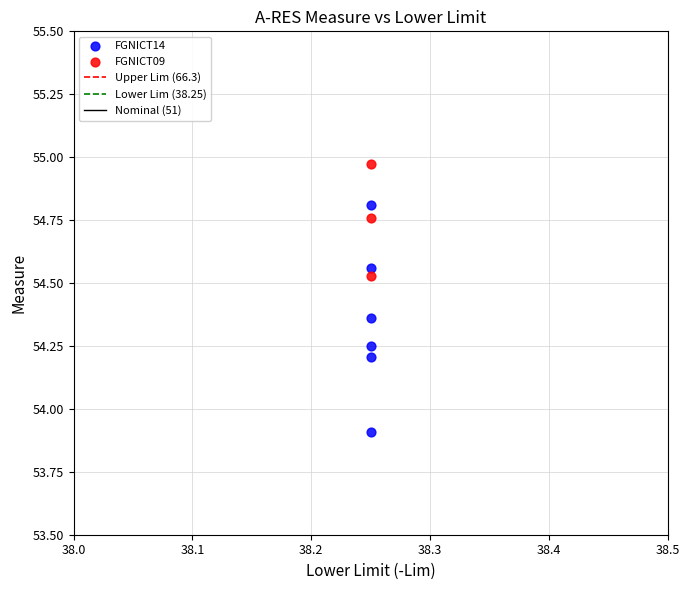

Which series has the widest spread of Y values?

FGNICT14